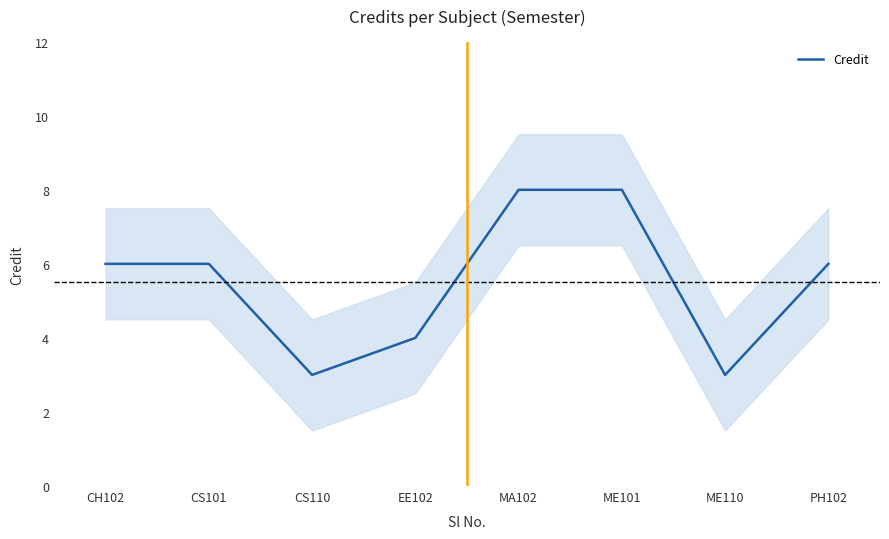

The chart shows a value of 6 at CH102. True or false?

True